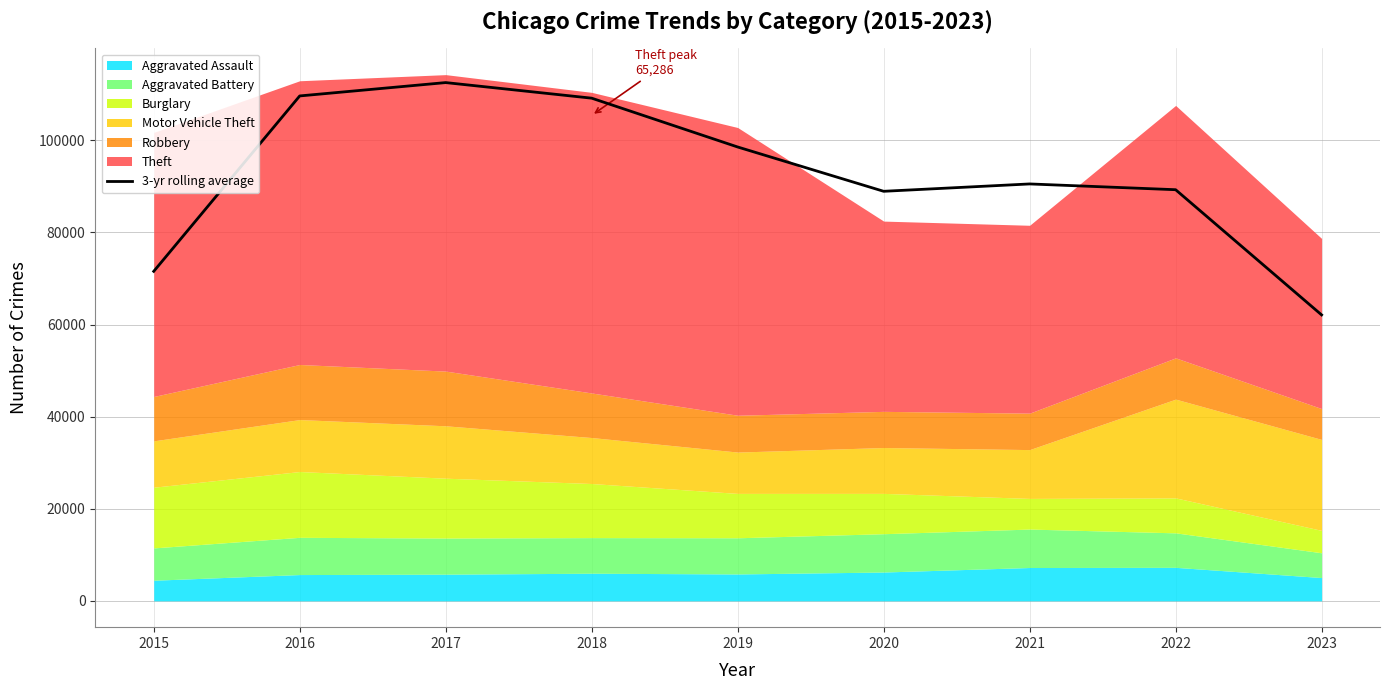

True or false: the data shows 119670.2 at 2015.

False